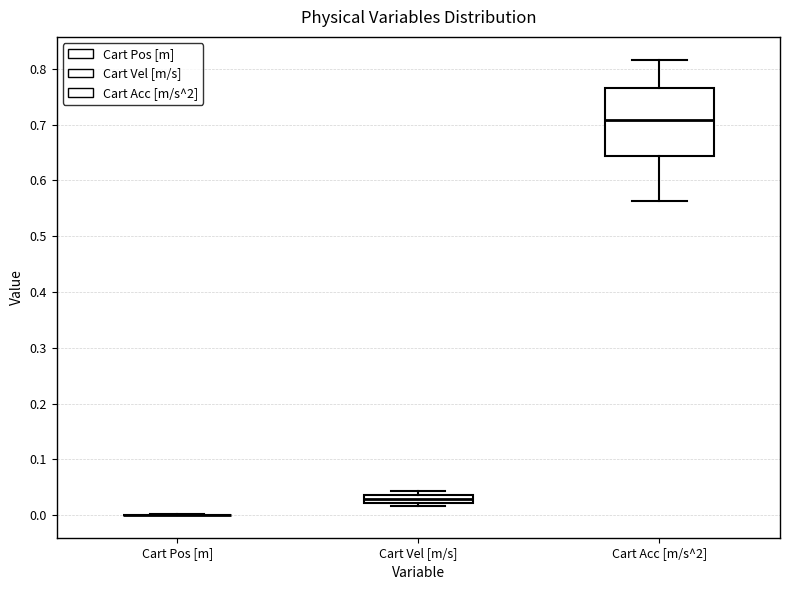

Where does the lower whisker of the box for Cart Acc [m/s^2] end on the y-axis? The values are not printed on the chart, so give them approximately, as read against the axis.

0.56